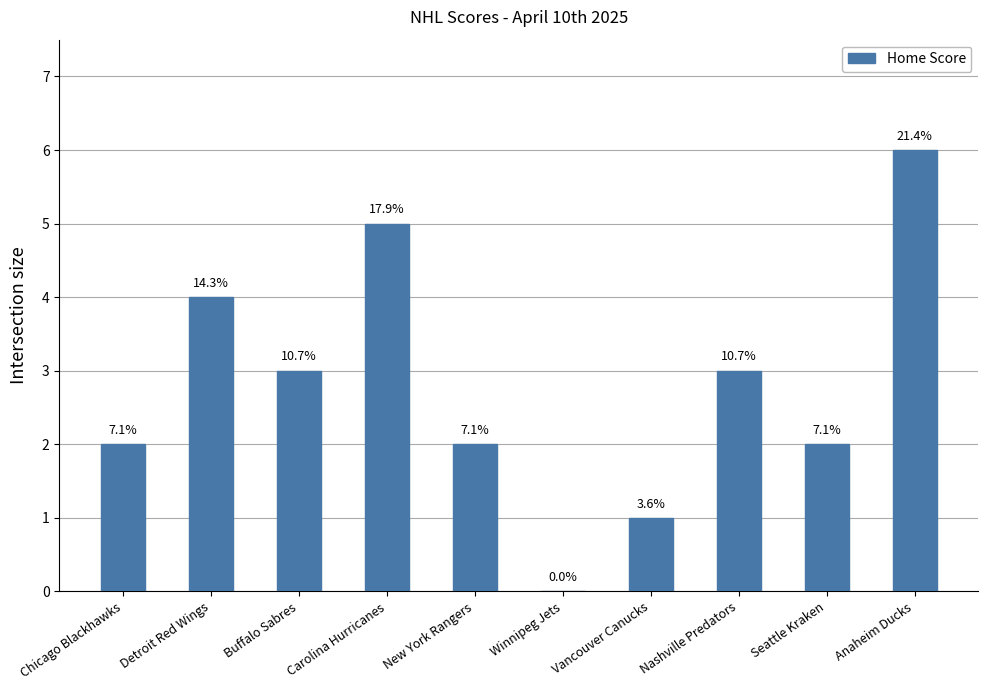

How many data points are less than 3?

5